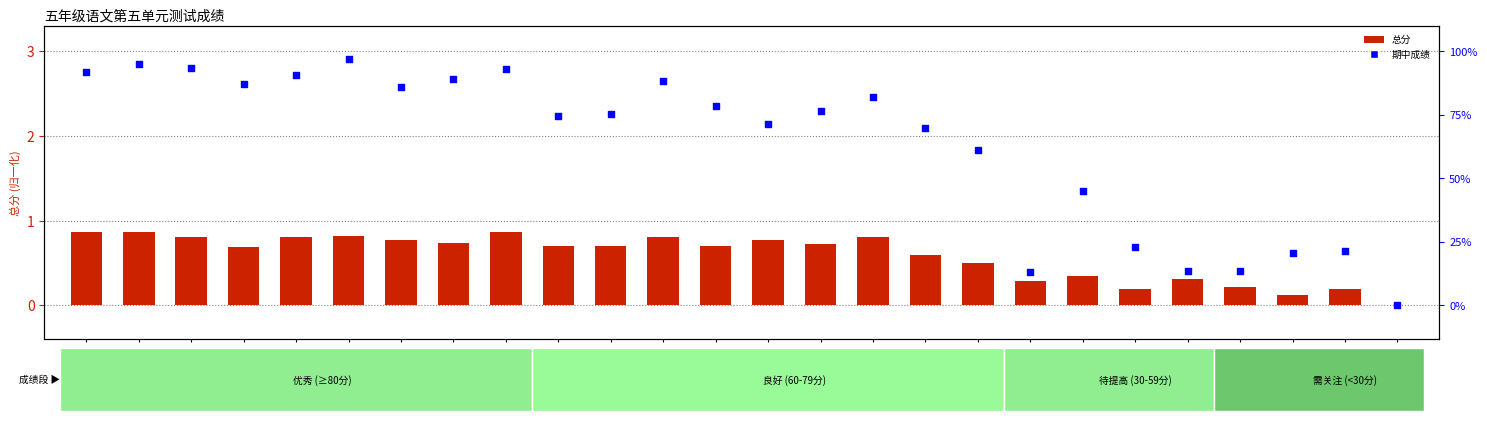

Is the value of 期中成绩 at 李十三 greater than the value of 总分 at 韦二十三?

Yes